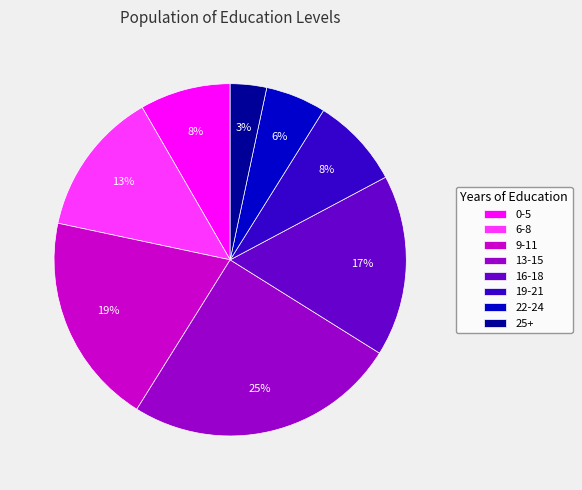

To the nearest percent, what percentage of the pie is 0-5?

8%